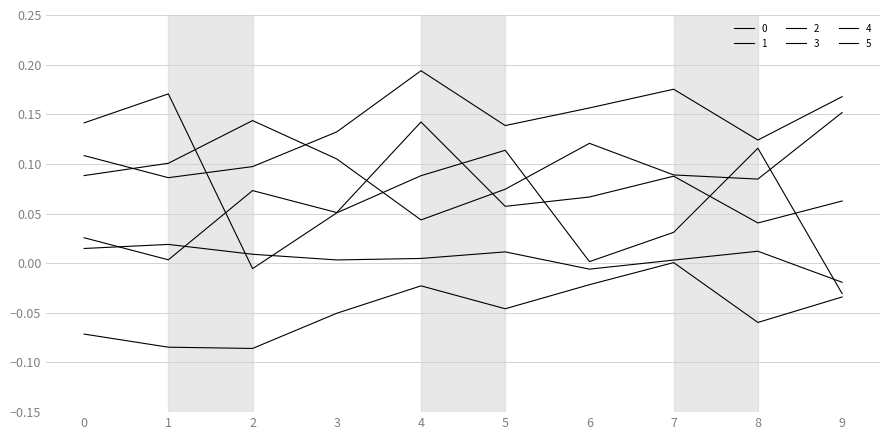

Reading right to left, extract all data points from this chart.

0: 9=-0.0	8=0.1	7=0.0	6=0.0	5=0.1	4=0.1	3=0.1	2=-0.0	1=0.2	0=0.1
1: 9=0.2	8=0.1	7=0.1	6=0.1	5=0.1	4=0.0	3=0.1	2=0.1	1=0.1	0=0.1
2: 9=-0.0	8=-0.1	7=0.0	6=-0.0	5=-0.0	4=-0.0	3=-0.1	2=-0.1	1=-0.1	0=-0.1
3: 9=0.2	8=0.1	7=0.2	6=0.2	5=0.1	4=0.2	3=0.1	2=0.1	1=0.1	0=0.1
4: 9=0.1	8=0.0	7=0.1	6=0.1	5=0.1	4=0.1	3=0.1	2=0.1	1=0.0	0=0.0
5: 9=-0.0	8=0.0	7=0.0	6=-0.0	5=0.0	4=0.0	3=0.0	2=0.0	1=0.0	0=0.0